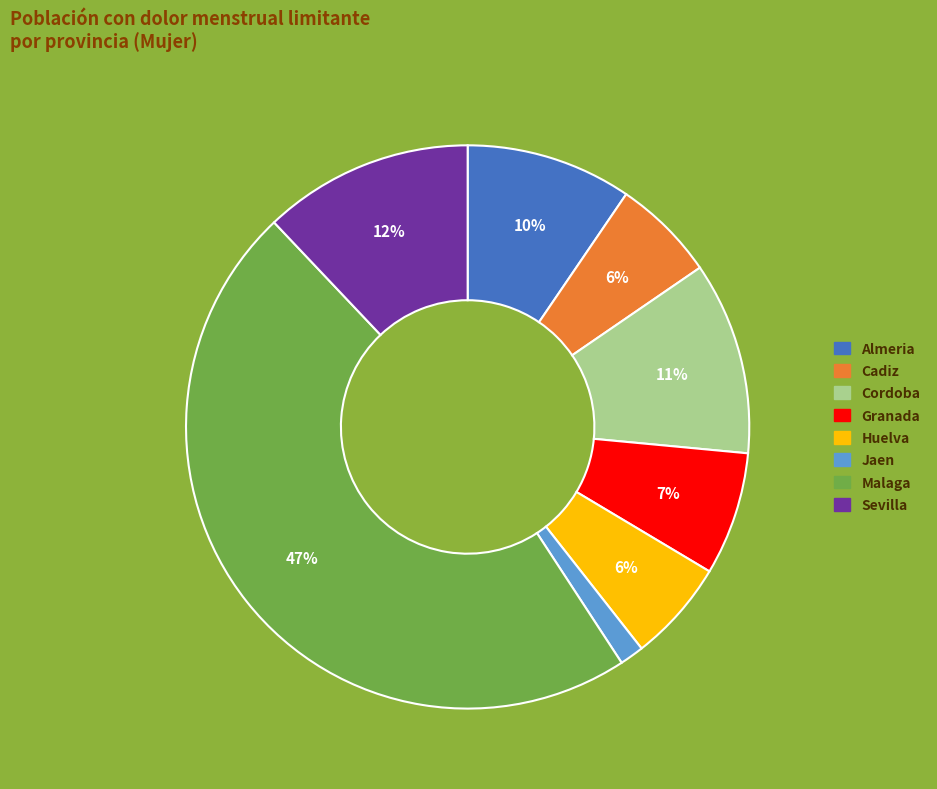

To the nearest percent, what percentage of the pie is Huelva?

6%